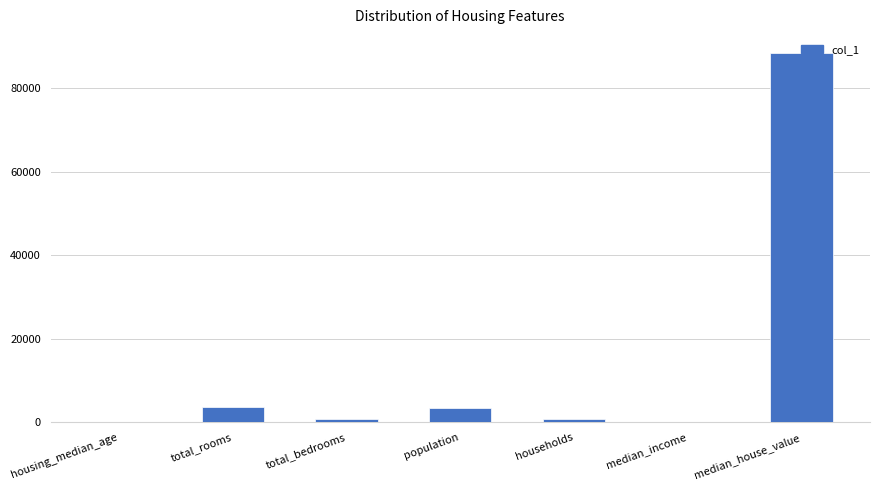

The chart shows a value of 3565.0 at population. True or false?

True